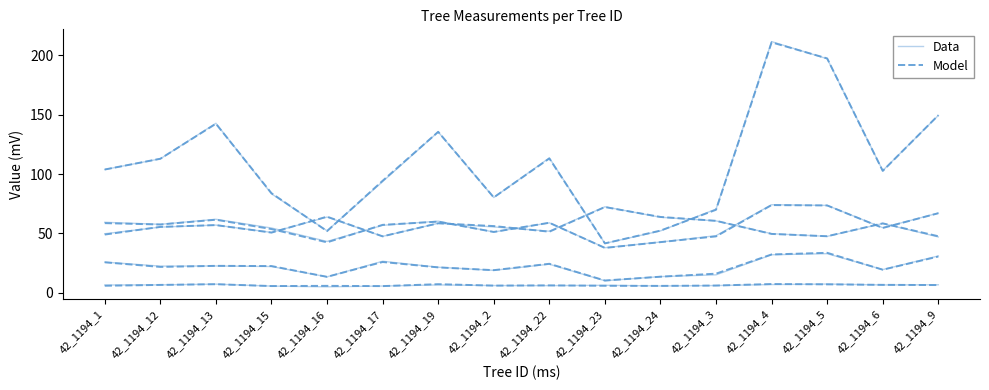

What is the label of the 12th point from the right?

42_1194_16